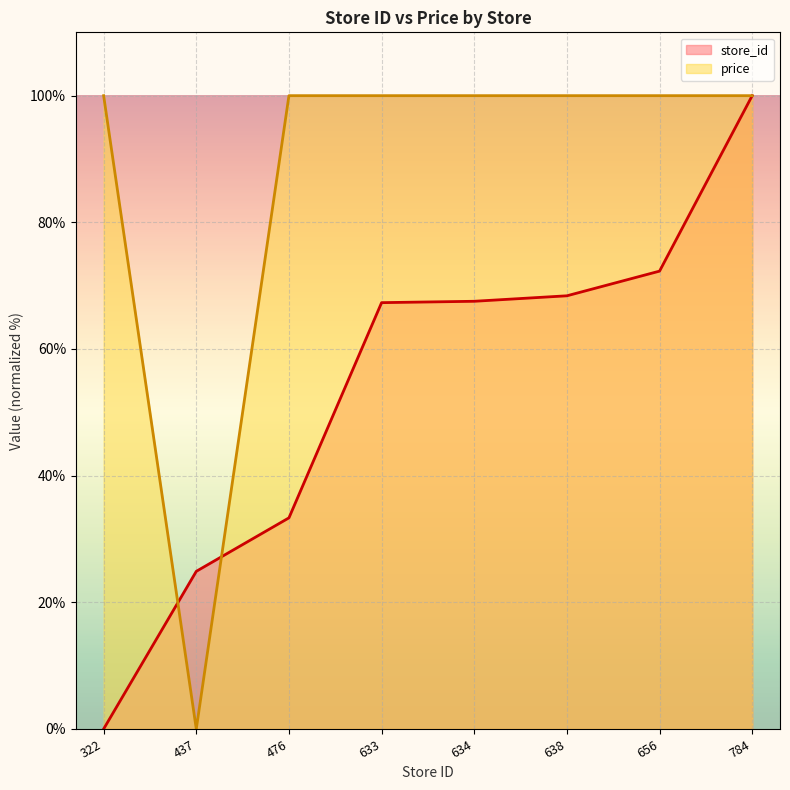

Which category has the lowest value in the store_id series?

322